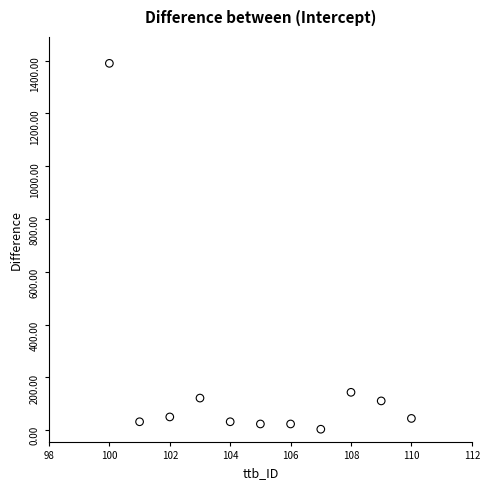

What is the average X value?

105.0